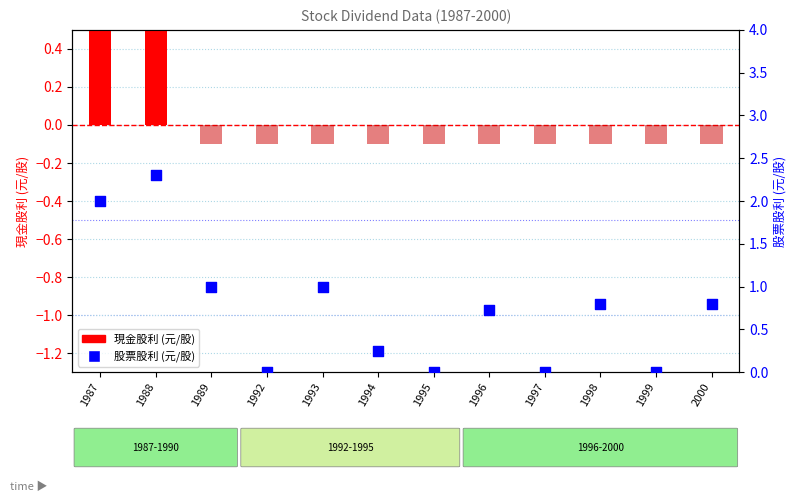

Which series reaches the maximum Y coordinate?

股票股利 (元/股)